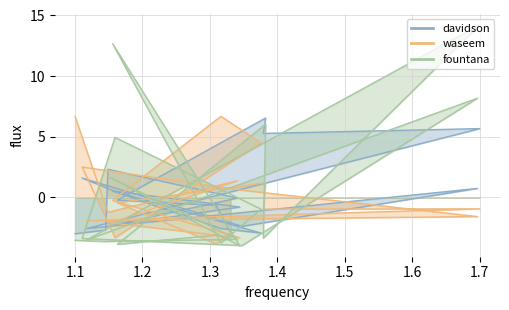

Reading left to right, list all the values displayed in this chart.

davidson: -3.0	-2.7	2.3	-0.1	-2.3	-0.8	0.5	-2.6	-2.9	0.5	1.6	-2.4	0.7	-2.6	5.7	5.3	6.5	-0.2	-0.7	-2.9
waseem: 6.7	-0.7	-1.2	1.4	-2.1	-3.3	-0.3	6.7	4.5	-3.3	2.5	0.6	-1.6	-1.9	-0.9	-1.0	1.2	-0.4	-3.8	-2.9
fountana: -3.5	-3.6	-3.6	-3.5	1.6	-4.0	12.7	-3.8	-1.0	4.9	-3.4	-4.0	8.2	-3.5	14.2	-3.4	6.0	-3.9	-3.1	-3.4